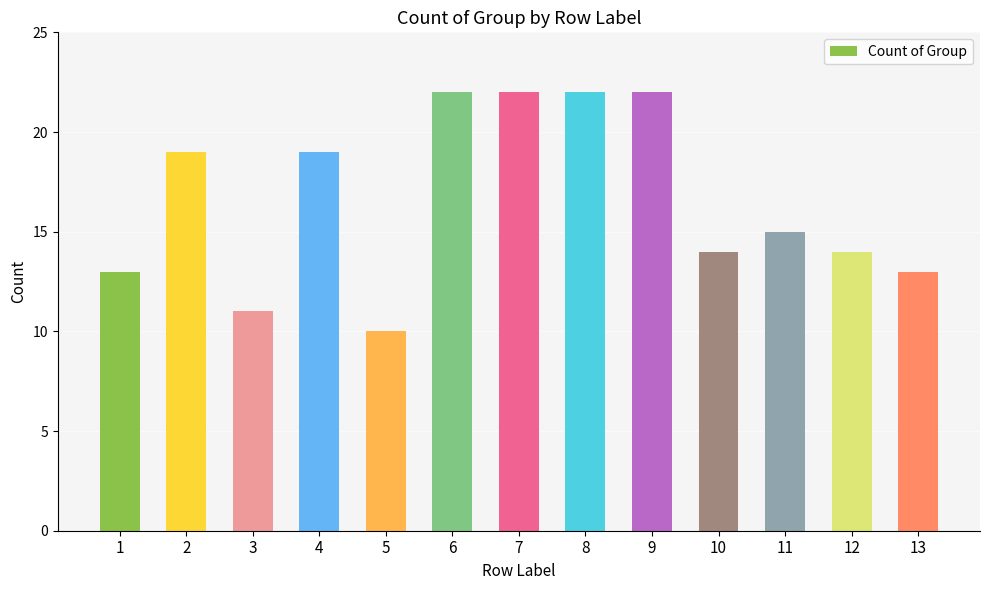

What is the average value?

17